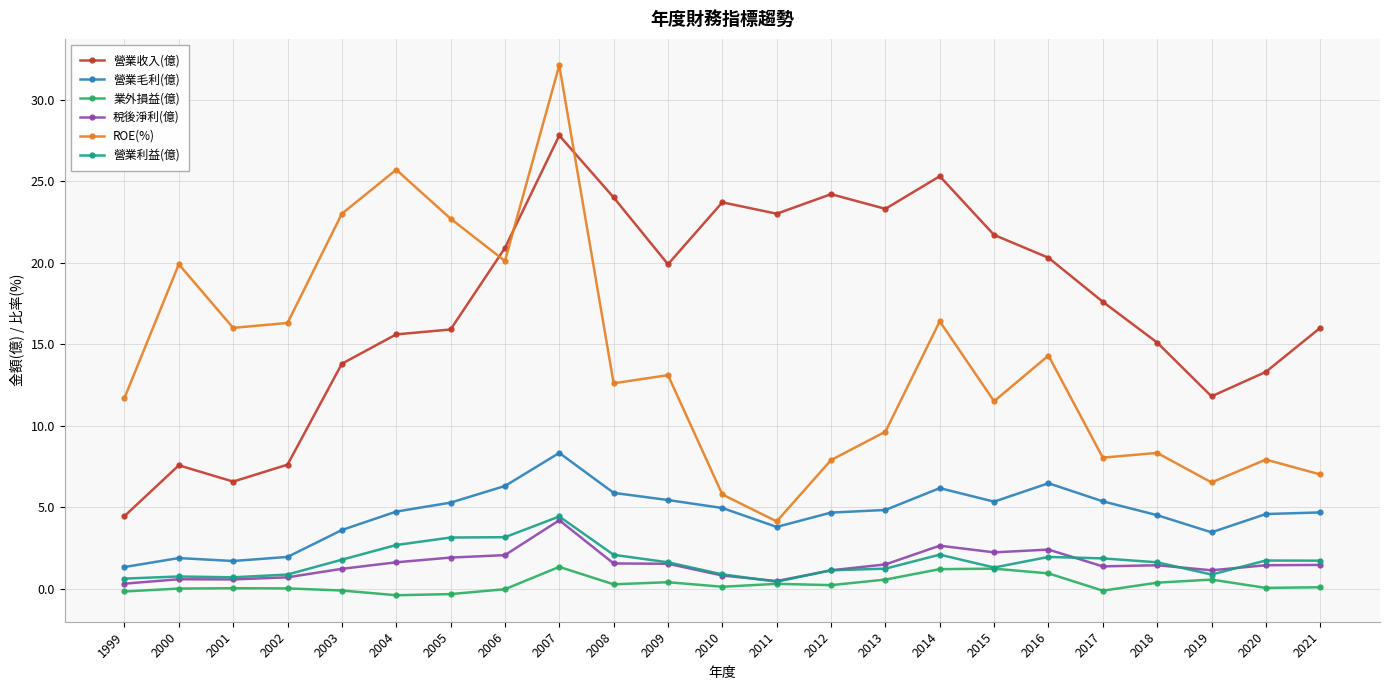

At which category is the sum across all series the highest?

2007